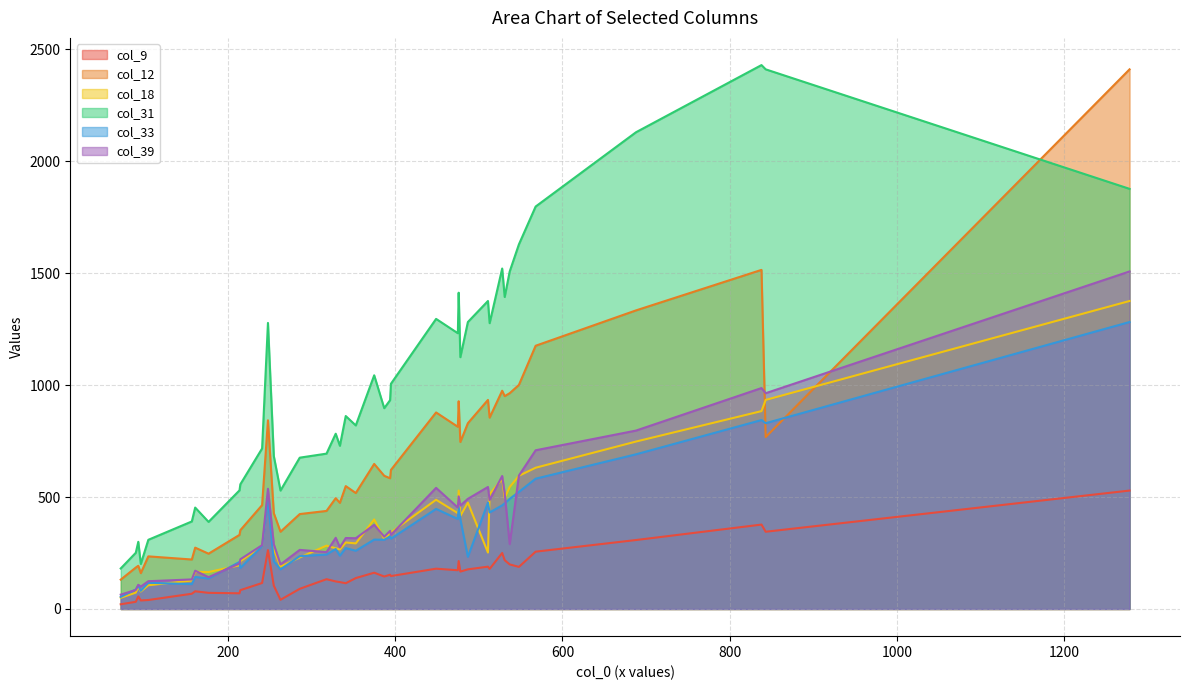

True or false: col_31 and col_33 cross at least once.

False